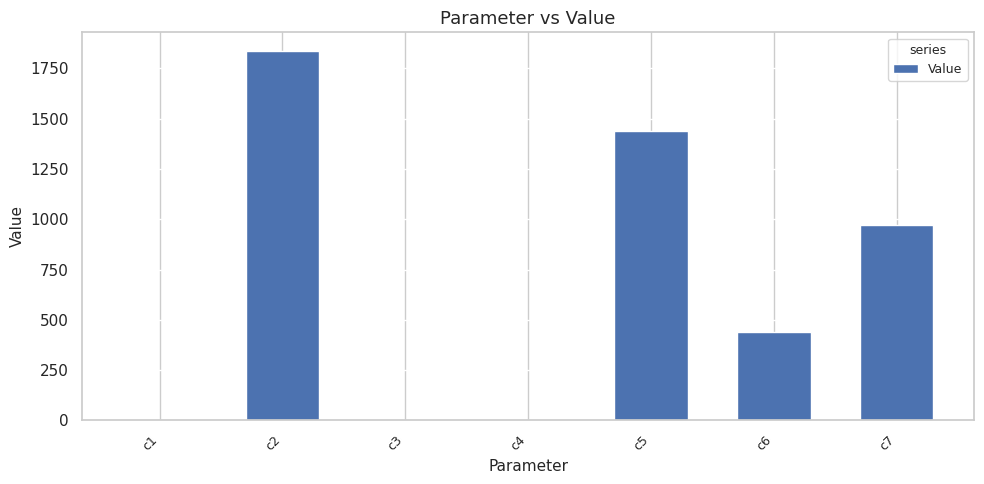

Which has a higher value, c2 or c6?

c2